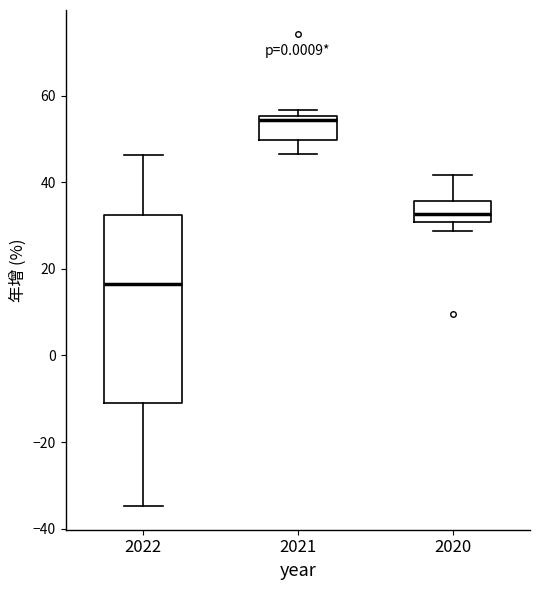

Comparing the boxes themselves (not the whiskers), which one is the tallest?

2022